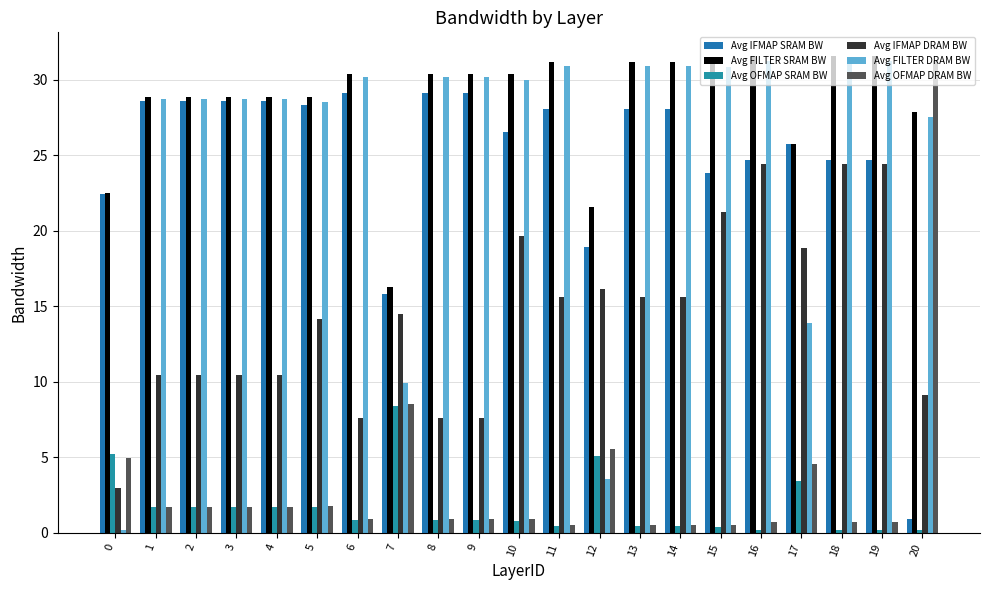

What is the sum of the Avg IFMAP SRAM BW values at 18 and 1?

53.3